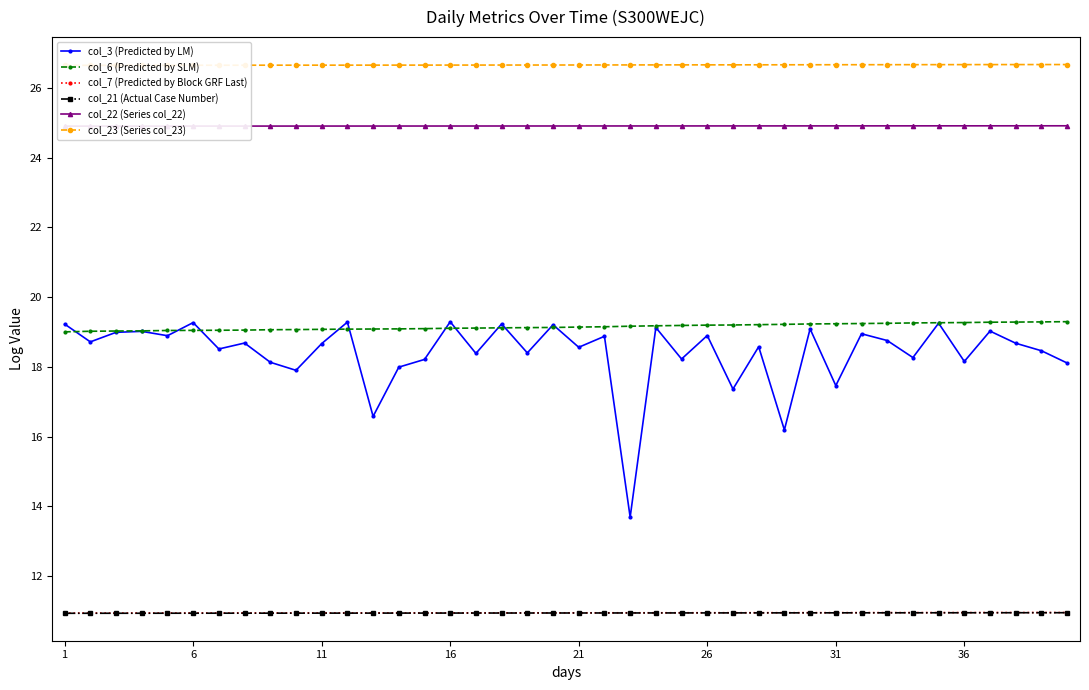

What are all the series names shown in the legend?

col_3 (Predicted by LM), col_6 (Predicted by SLM), col_7 (Predicted by Block GRF Last), col_21 (Actual Case Number), col_22 (Series col_22), col_23 (Series col_23)